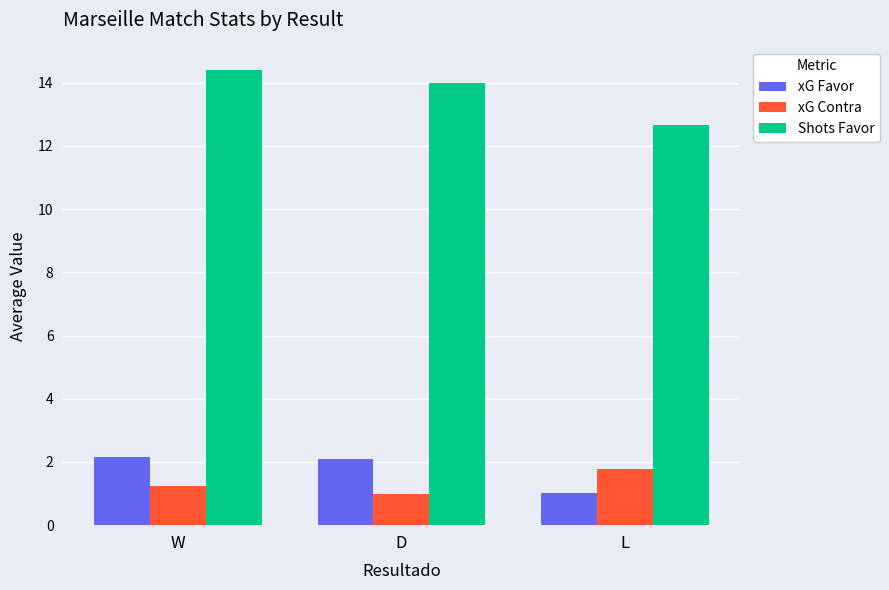

What is the label of the 2nd bar from the right?

D